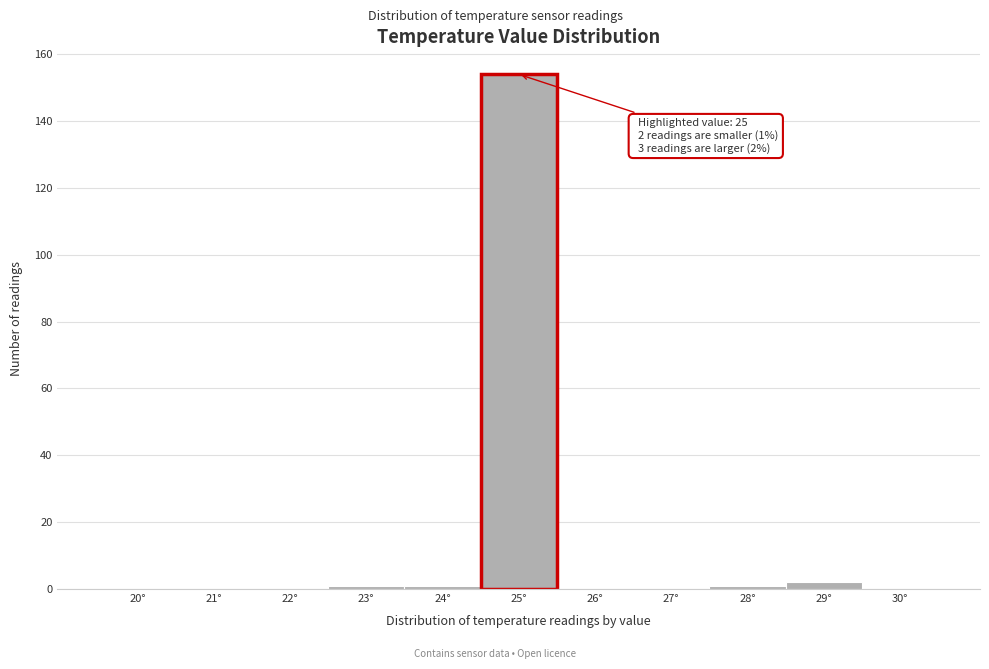

Reading left to right, list all the values displayed in this chart.

20°=0	21°=0	22°=0	23°=1	24°=1	25°=154	26°=0	27°=0	28°=1	29°=2	30°=0